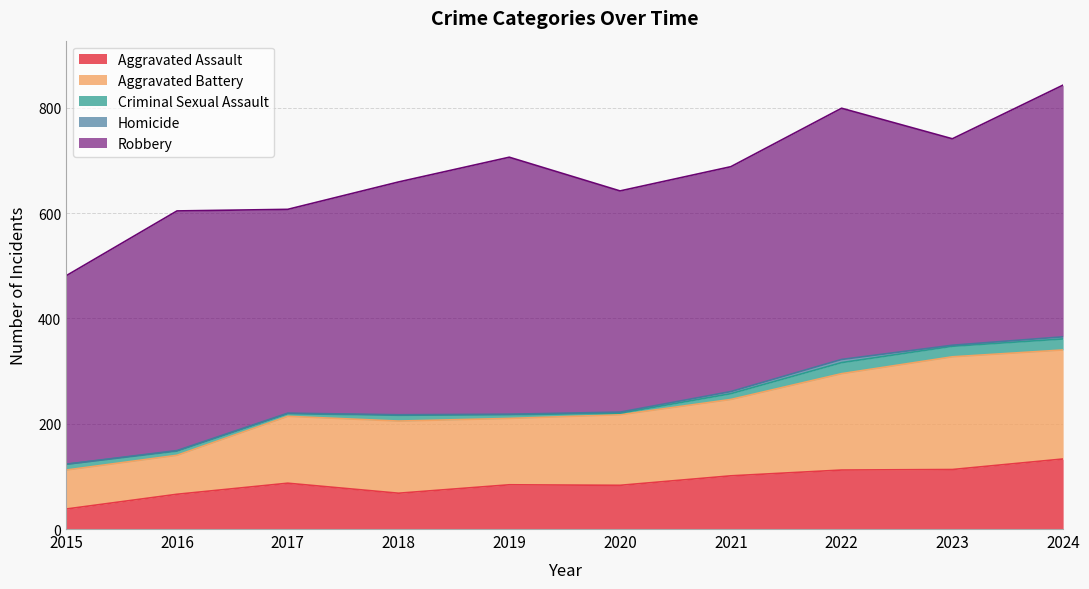

What is the difference between the highest and lowest values at 2023?

390